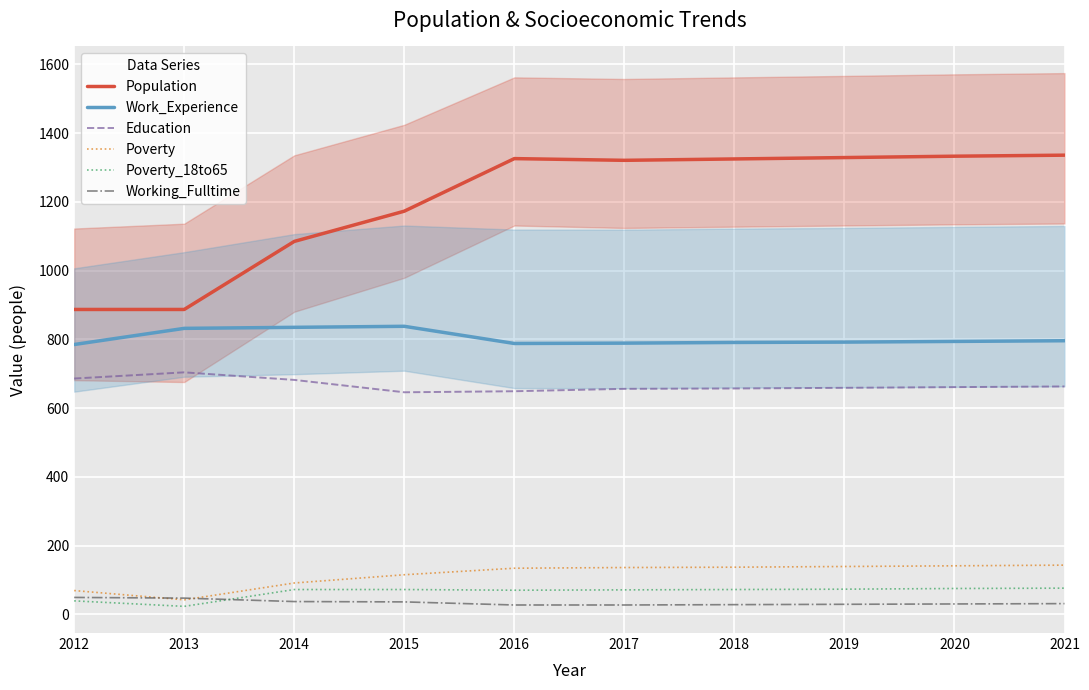

Reading left to right, list all the values displayed in this chart.

Population: 887	887	1085	1173	1326	1321	1325	1329	1333	1336
Work_Experience: 785	832	835	838	788	789	791	792	794	796
Education: 686	704	682	646	649	656	657	659	661	663
Poverty: 69	42	91	115	134	136	137	139	141	143
Poverty_18to65: 39	23	72	72	70	71	72	73	75	76
Working_Fulltime: 49	47	37	36	27	27	28	29	30	31